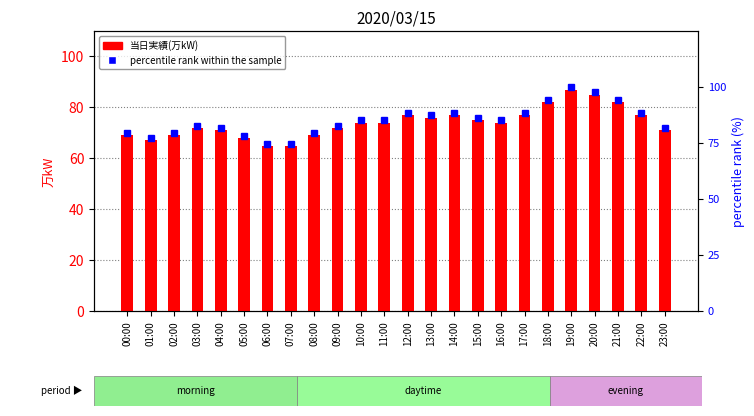

Reading left to right, extract all data points from this chart.

当日実績(万kW): 69.0	67.0	69.0	72.0	71.0	68.0	65.0	65.0	69.0	72.0	74.0	74.0	77.0	76.0	77.0	75.0	74.0	77.0	82.0	87.0	85.0	82.0	77.0	71.0
percentile rank within the sample: 79.3	77.0	79.3	82.8	81.6	78.2	74.7	74.7	79.3	82.8	85.1	85.1	88.5	87.4	88.5	86.2	85.1	88.5	94.3	100.0	97.7	94.3	88.5	81.6